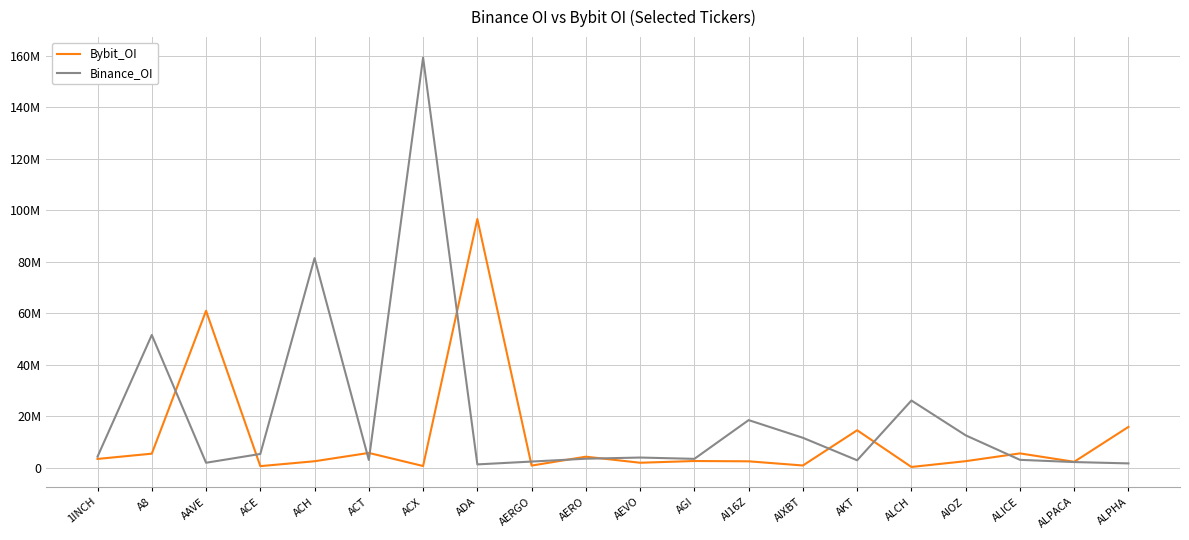

Which category has the lowest value across all series?

ALCH